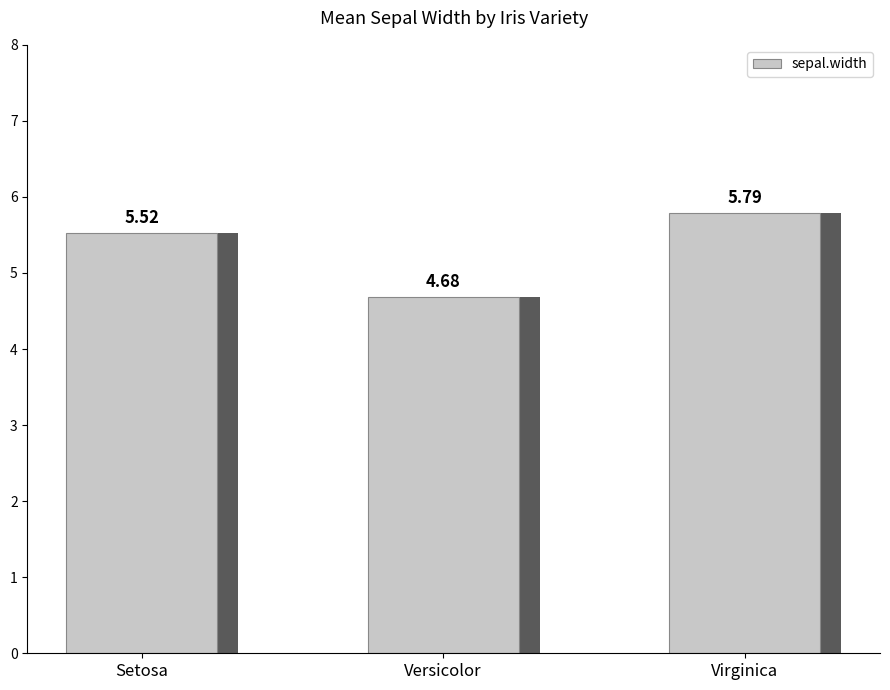

What is the label of the 3rd bar from the right?

Setosa